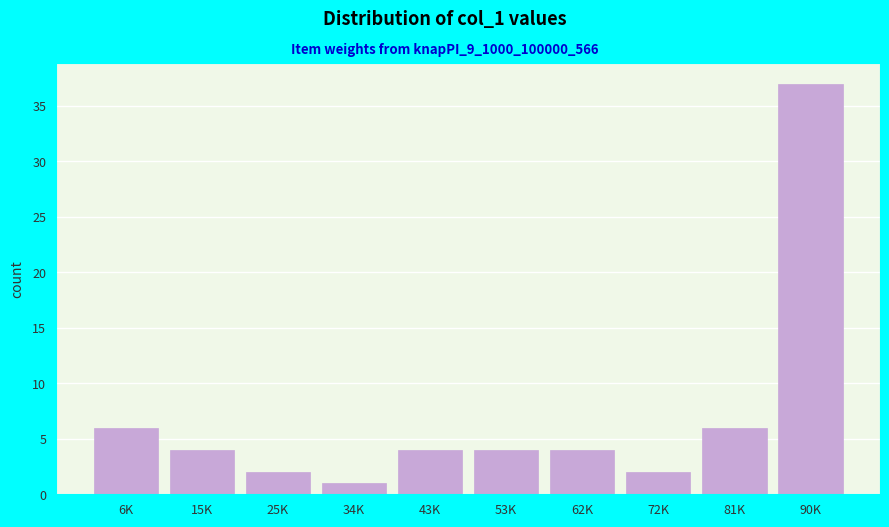

Reading right to left, list all the values displayed in this chart.

37	6	2	4	4	4	1	2	4	6